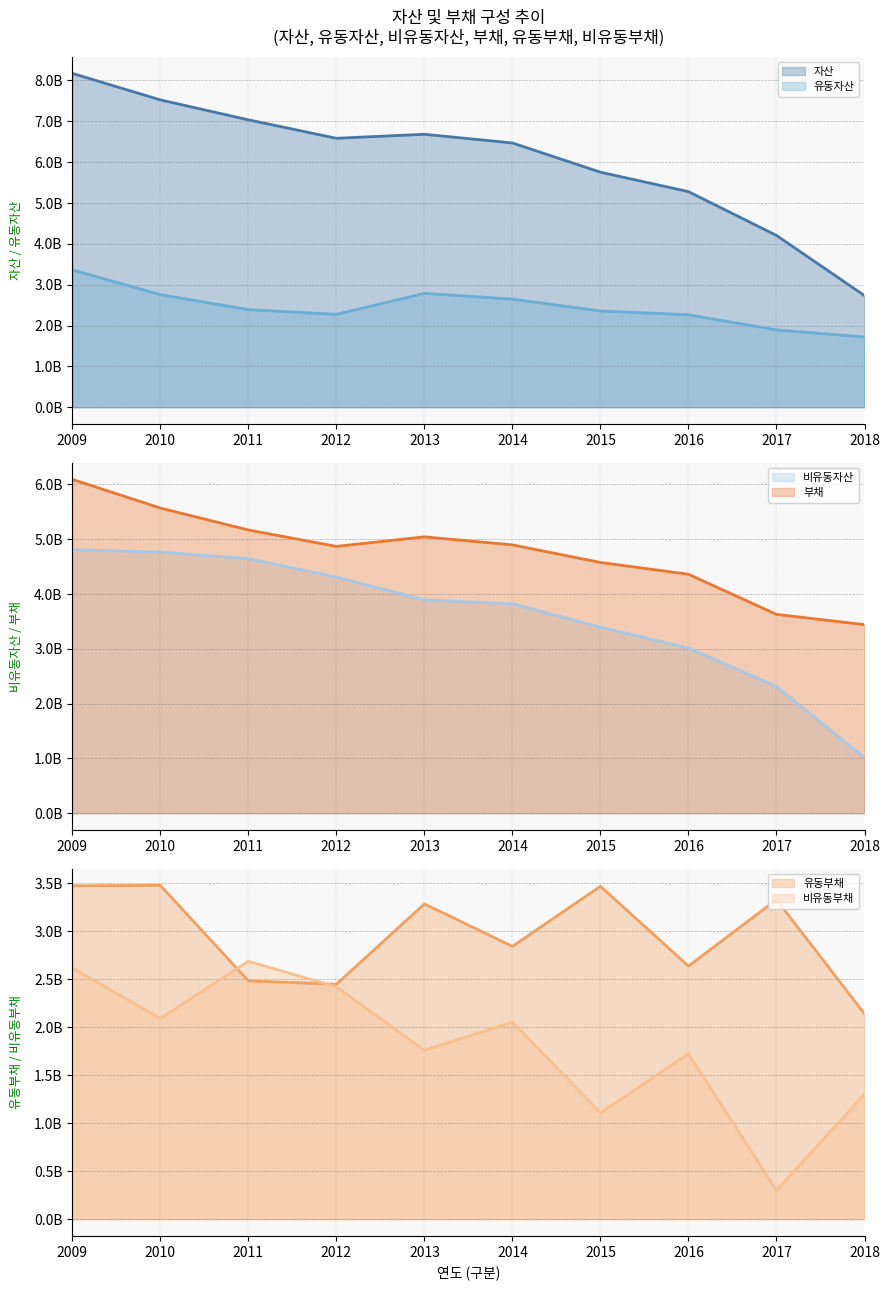

Rank the categories by 비유동부채 (line) value from lowest to highest.

2017, 2015, 2018, 2016, 2013, 2014, 2010, 2012, 2009, 2011